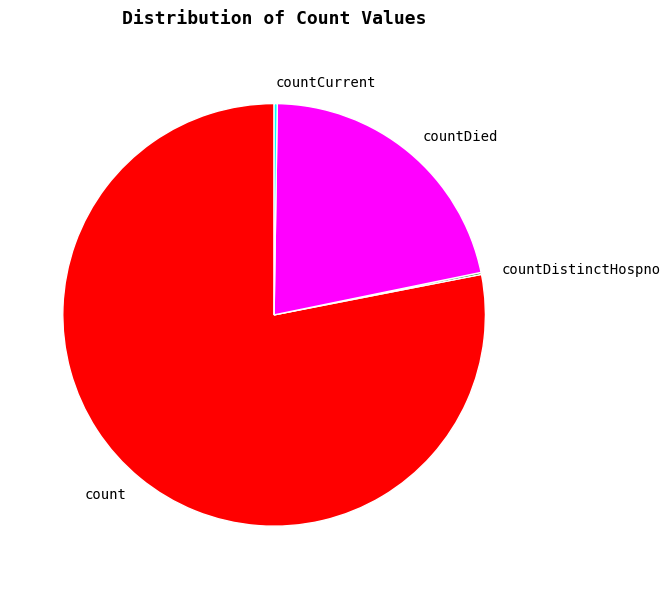

Is the sum of count and countDied greater than half?

Yes